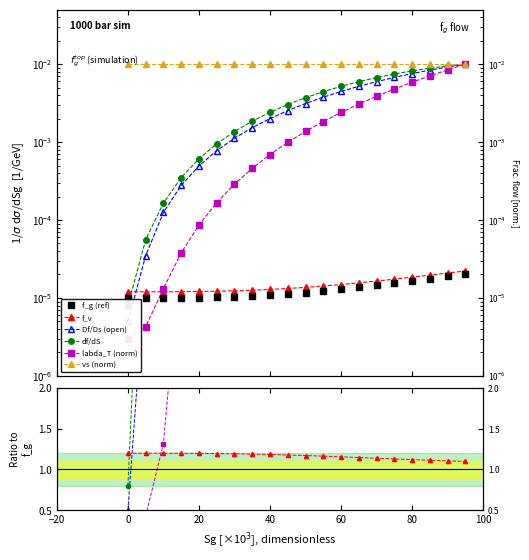

Is it true that df_dS equals 0.0 at 0.055?

False